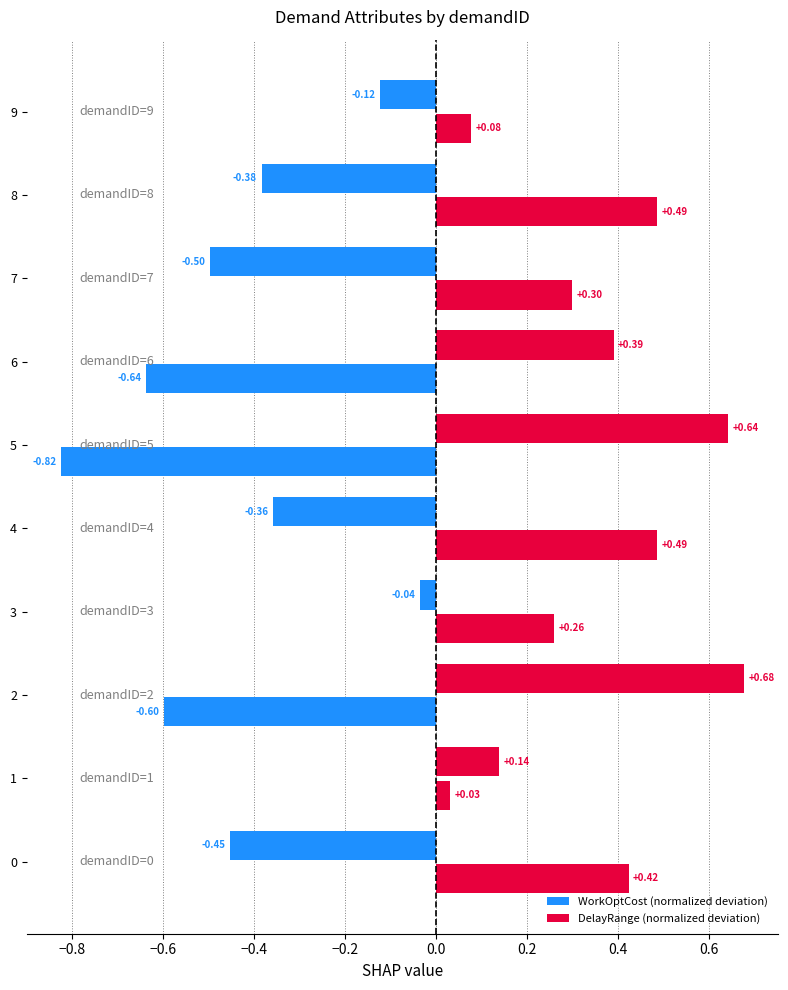

How many values in the WorkOptCost (normalized deviation) series are below 0?

6